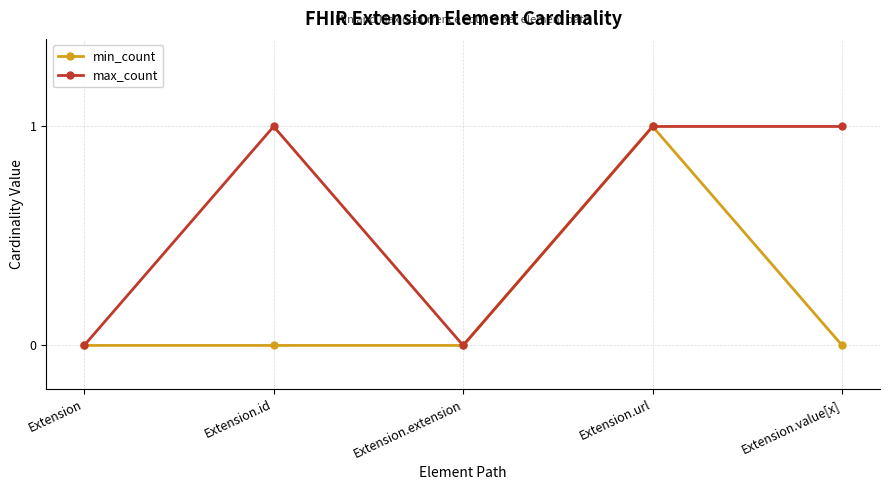

Reading left to right, list all the values displayed in this chart.

min_count: 0	0	0	1	0
max_count: 0	1	0	1	1